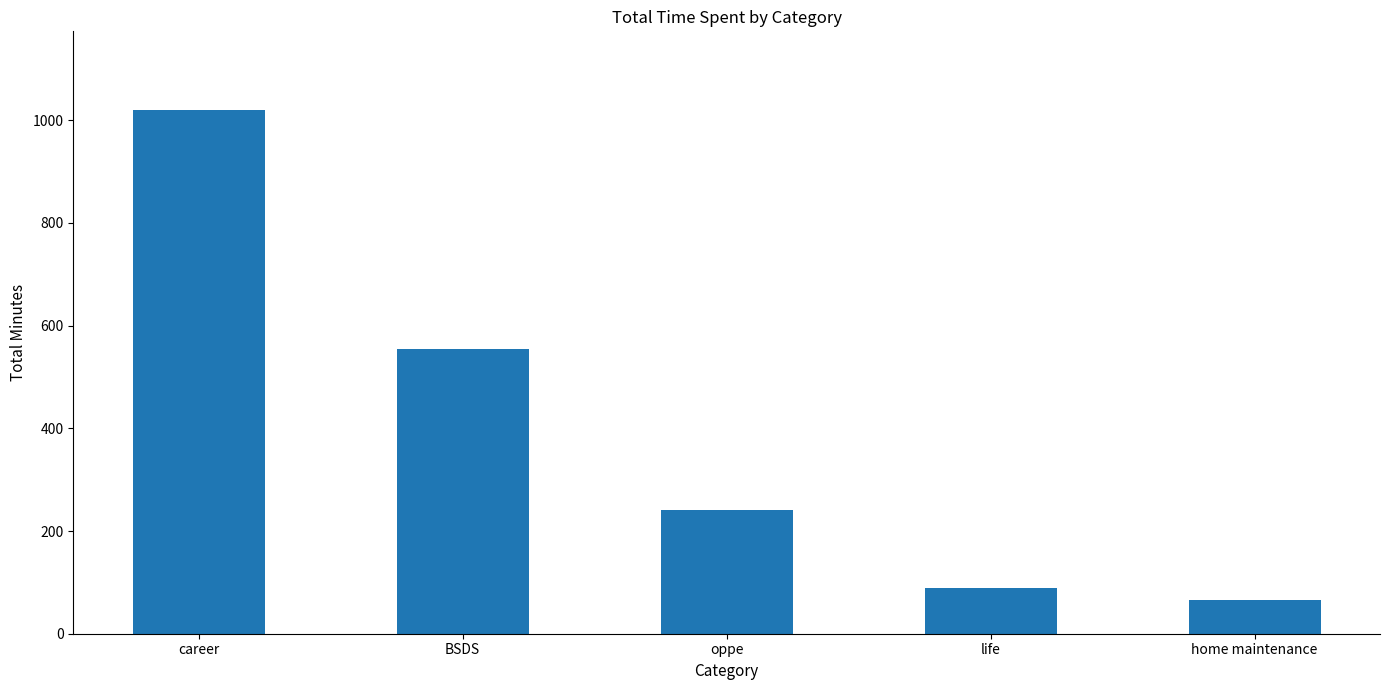

Rank the categories by value from highest to lowest.

career, BSDS, oppe, life, home maintenance